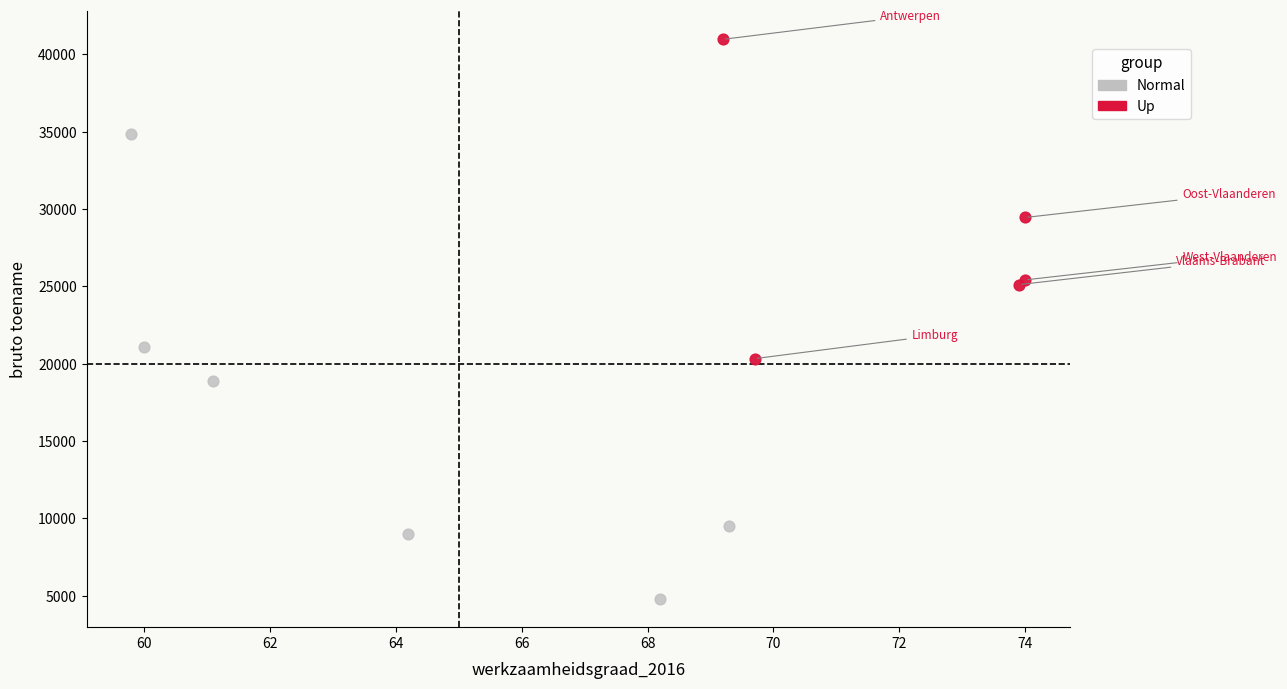

Which series has the largest Y range (max minus min)?

Normal